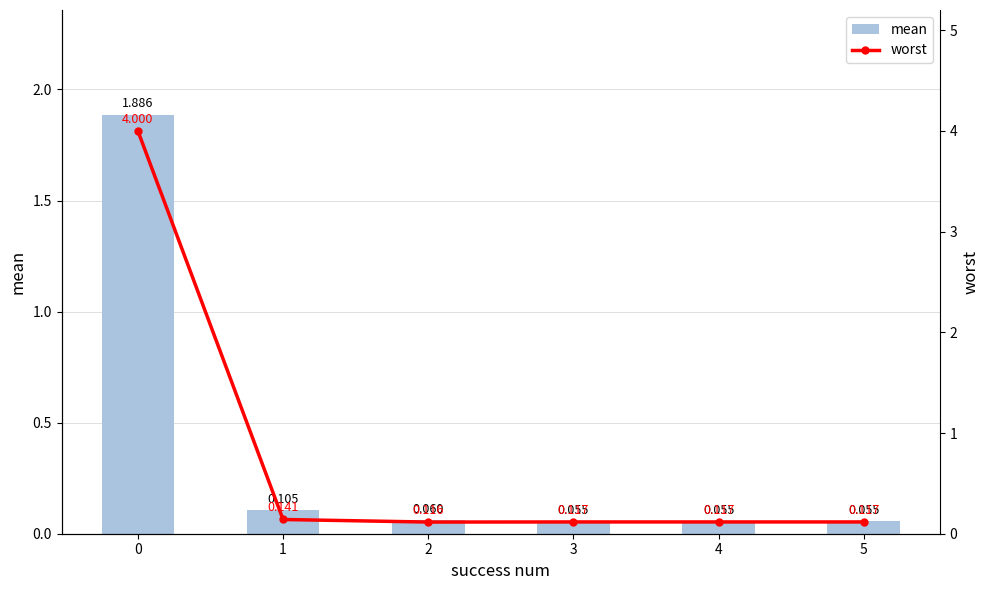

Where is mean nearest to the value 0?

3